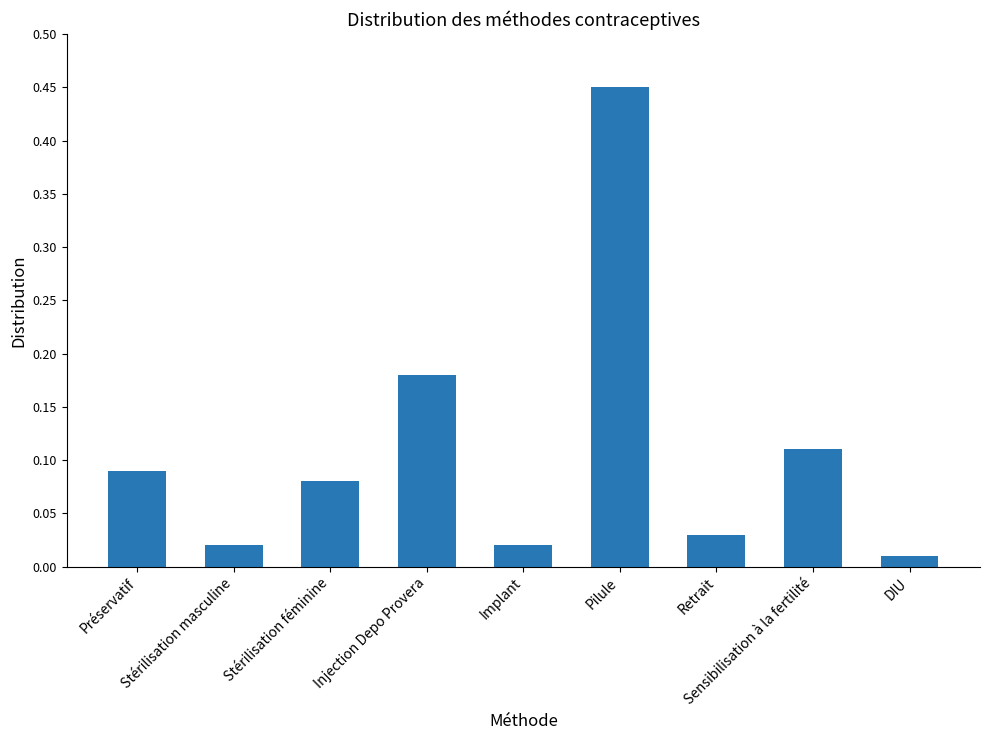

Which category has the lowest value across all series?

DIU